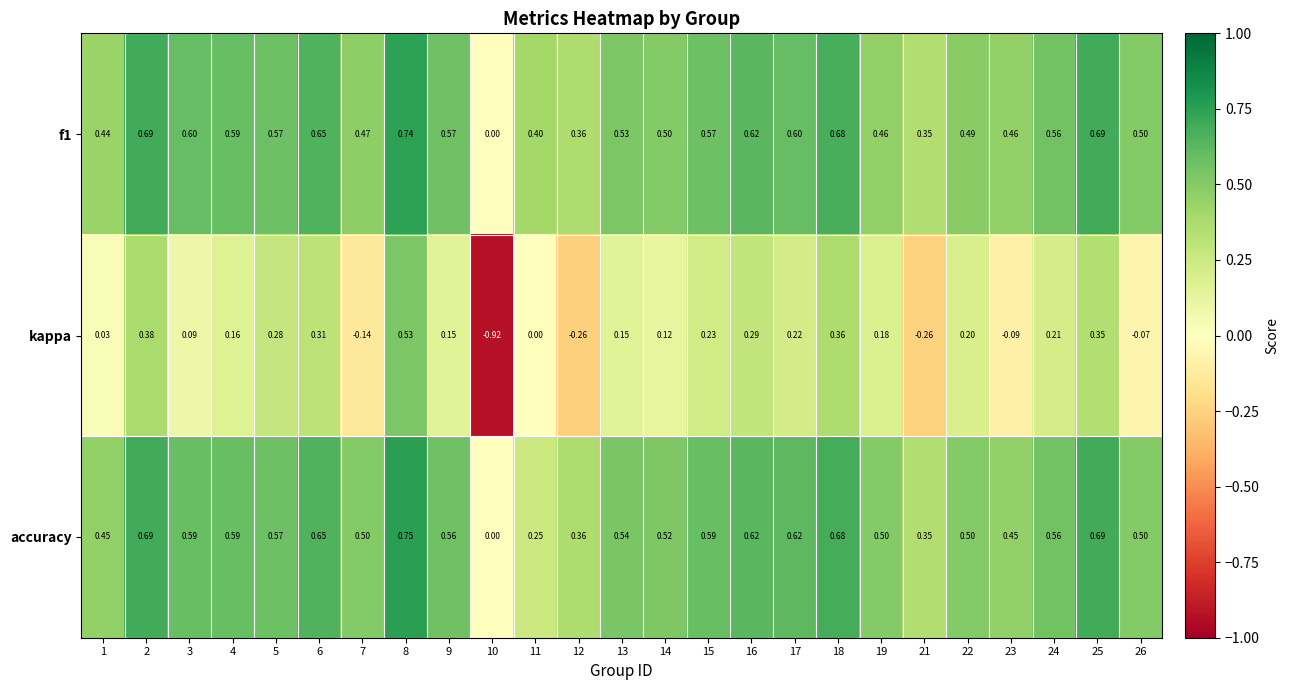

Which series has the widest spread of values?

kappa